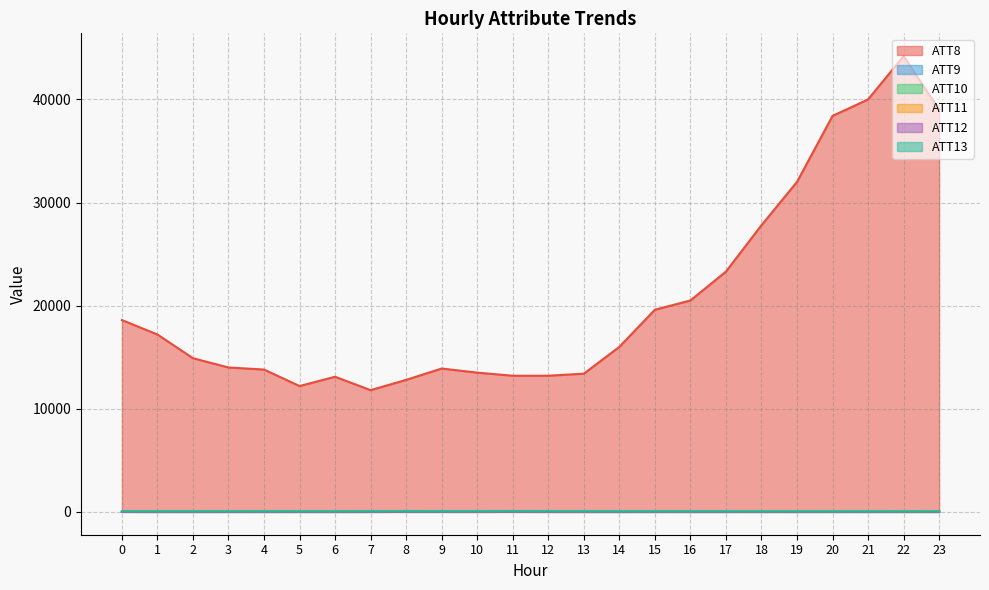

What is the minimum value shown in the chart?

-10.0